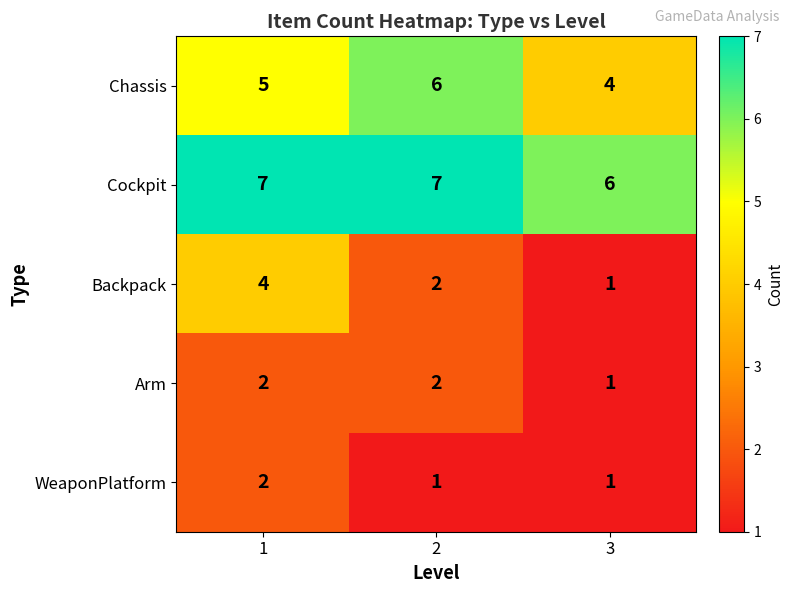

What is the average value of the Cockpit series?

7